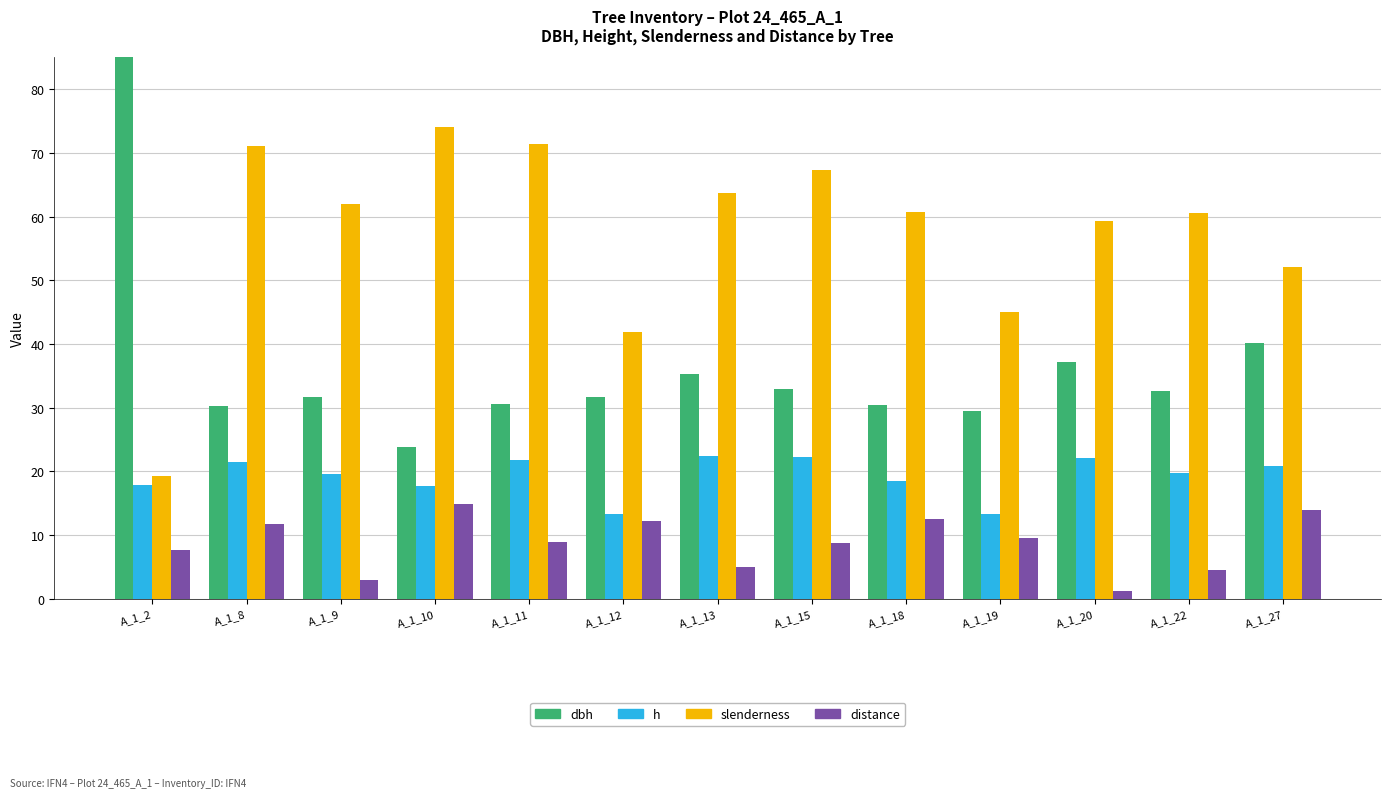

At how many categories does at least one series exceed 69?

4